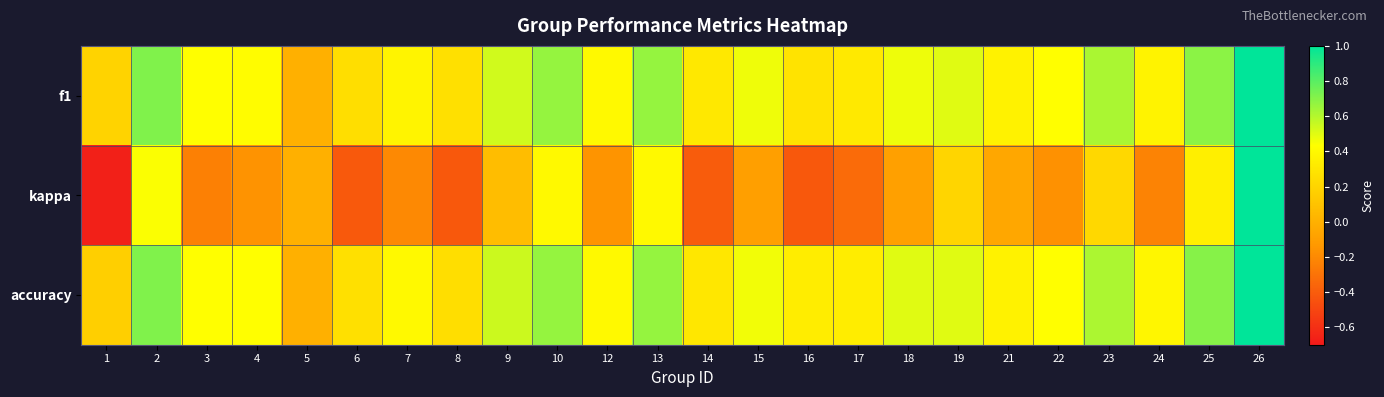

Reading left to right, what are all the values shown in this chart?

f1: 1=0.2	2=0.7	3=0.4	4=0.4	5=0.0	6=0.3	7=0.4	8=0.3	9=0.5	10=0.7	12=0.4	13=0.7	14=0.3	15=0.5	16=0.3	17=0.3	18=0.5	19=0.5	21=0.4	22=0.4	23=0.6	24=0.4	25=0.7	26=1.0
kappa: 1=-0.7	2=0.4	3=-0.2	4=-0.2	5=0.0	6=-0.4	7=-0.2	8=-0.4	9=0.1	10=0.4	12=-0.2	13=0.4	14=-0.4	15=-0.1	16=-0.4	17=-0.3	18=-0.1	19=0.2	21=-0.1	22=-0.2	23=0.2	24=-0.2	25=0.3	26=1.0
accuracy: 1=0.2	2=0.7	3=0.4	4=0.4	5=0.0	6=0.3	7=0.4	8=0.2	9=0.5	10=0.7	12=0.4	13=0.7	14=0.3	15=0.5	16=0.3	17=0.3	18=0.5	19=0.5	21=0.4	22=0.4	23=0.6	24=0.4	25=0.7	26=1.0